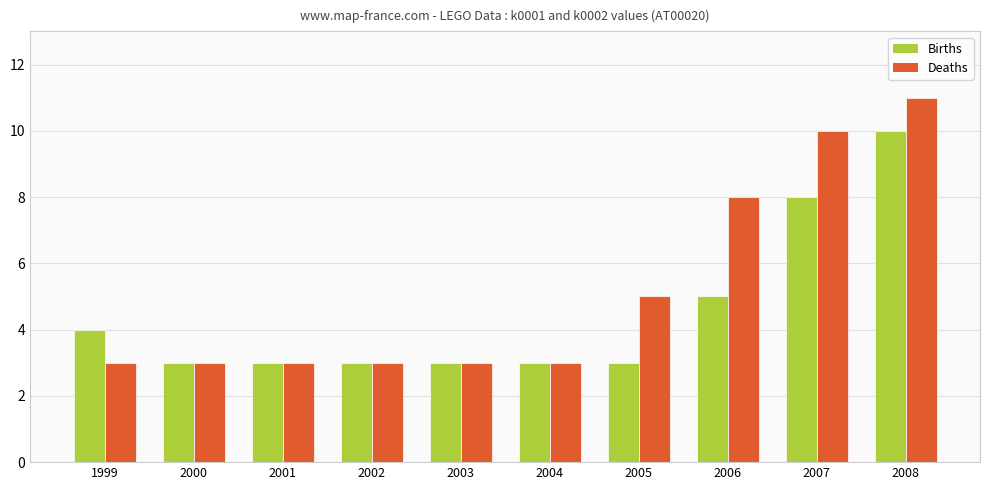

What is the difference between the Deaths values at 2007 and 2006?

2